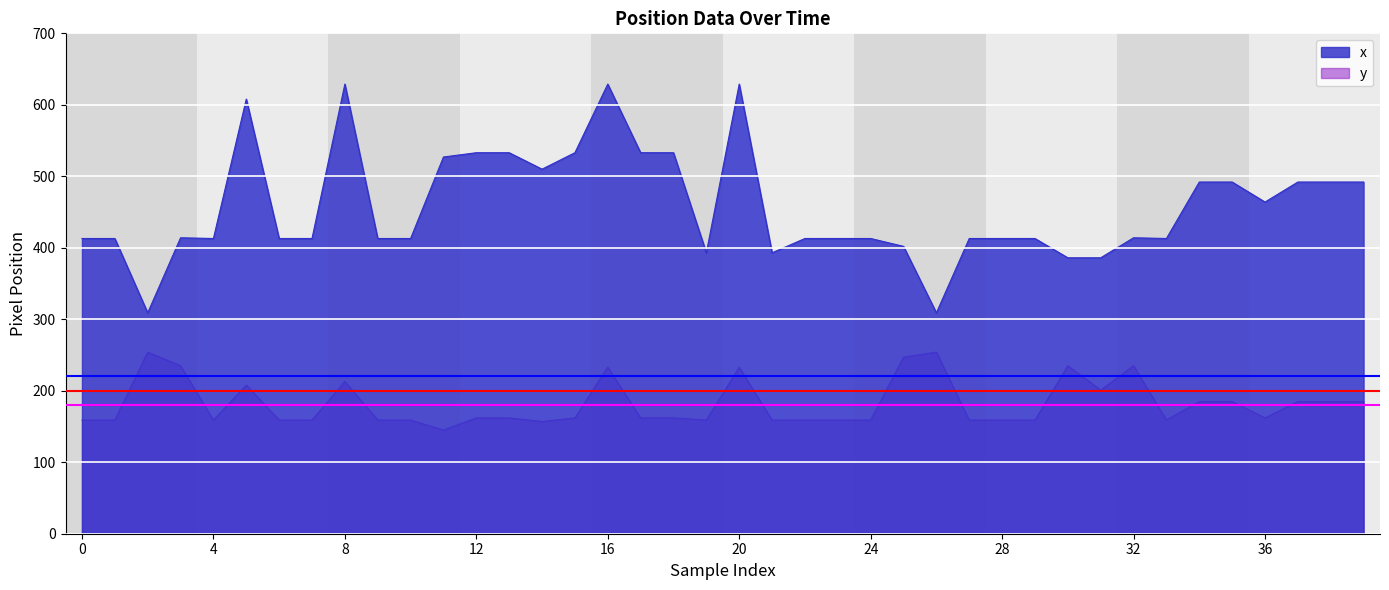

What is the difference between the maximum and second lowest values in the y series?

97